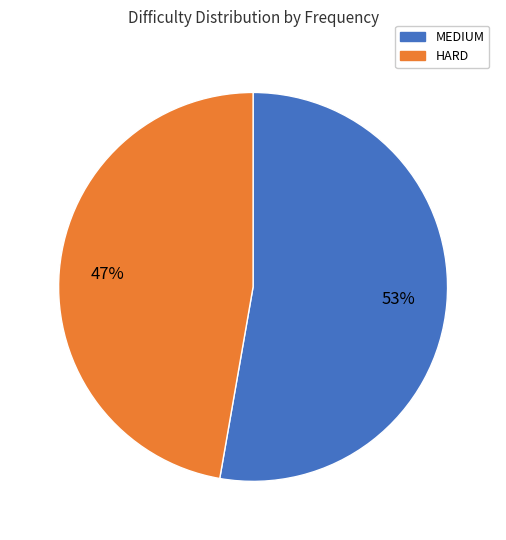

How many slices are in this pie chart?

2